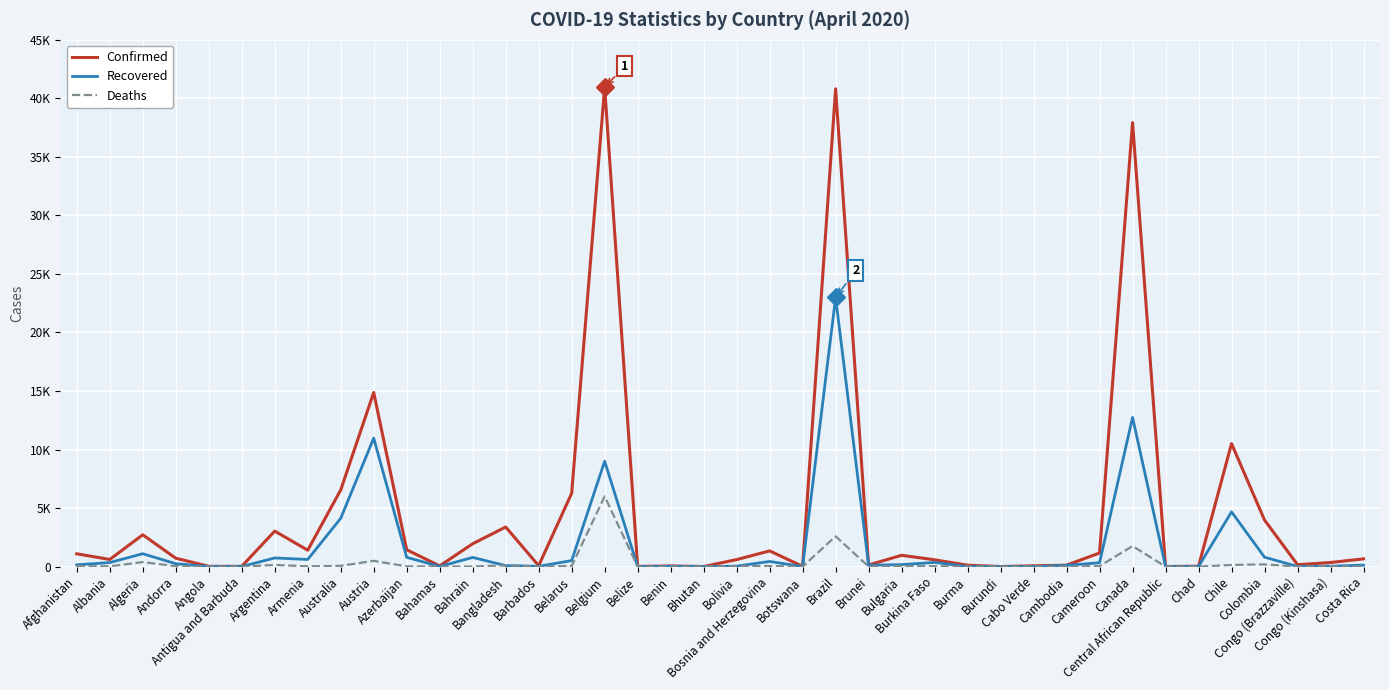

What is the maximum value shown in the chart?

40956